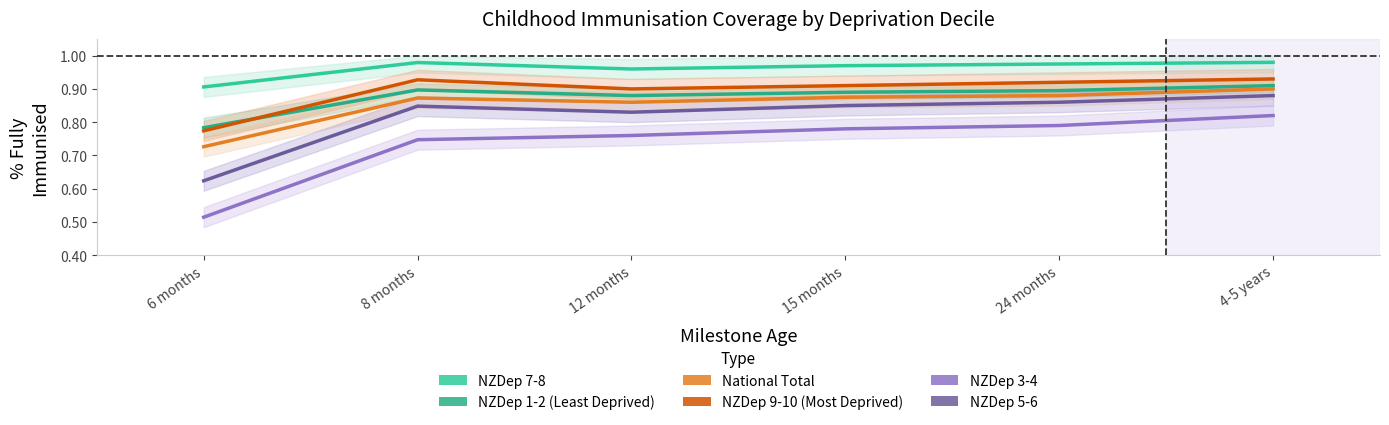

What value does the NZDep 7-8 series have at 12 months?

1.0